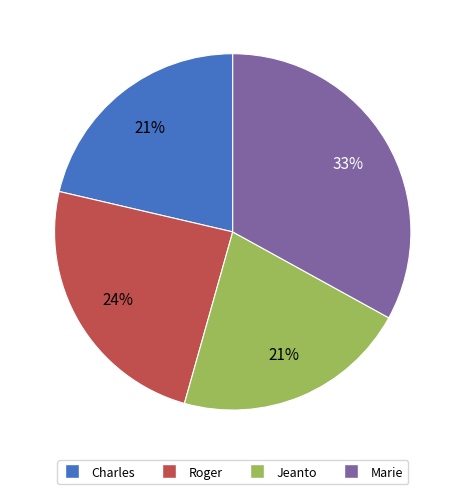

Is Roger the majority of the pie?

No